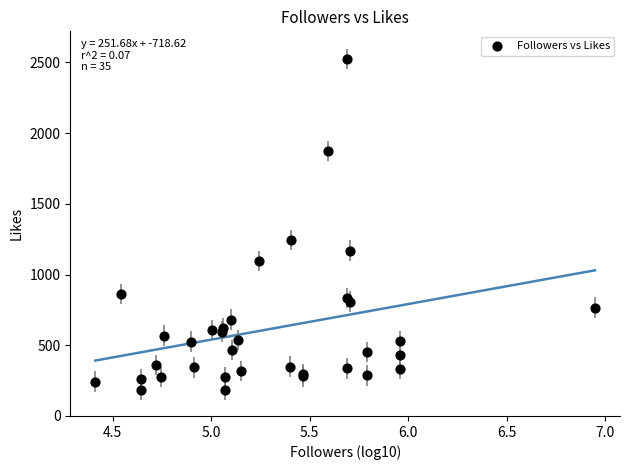

What Y value in the scatter plot is closest to 1354?

1244